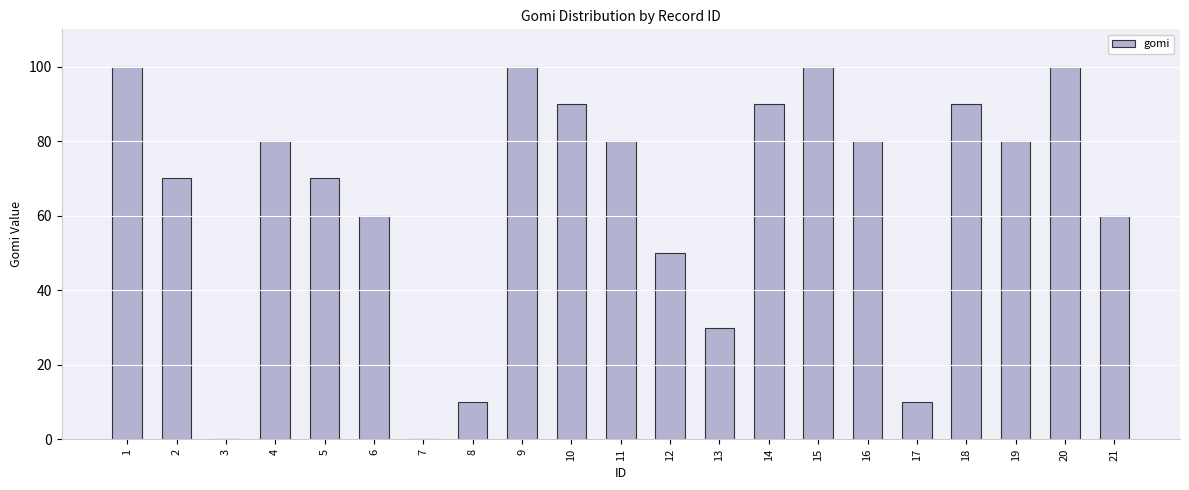

Where is the data nearest to the value 50?

12